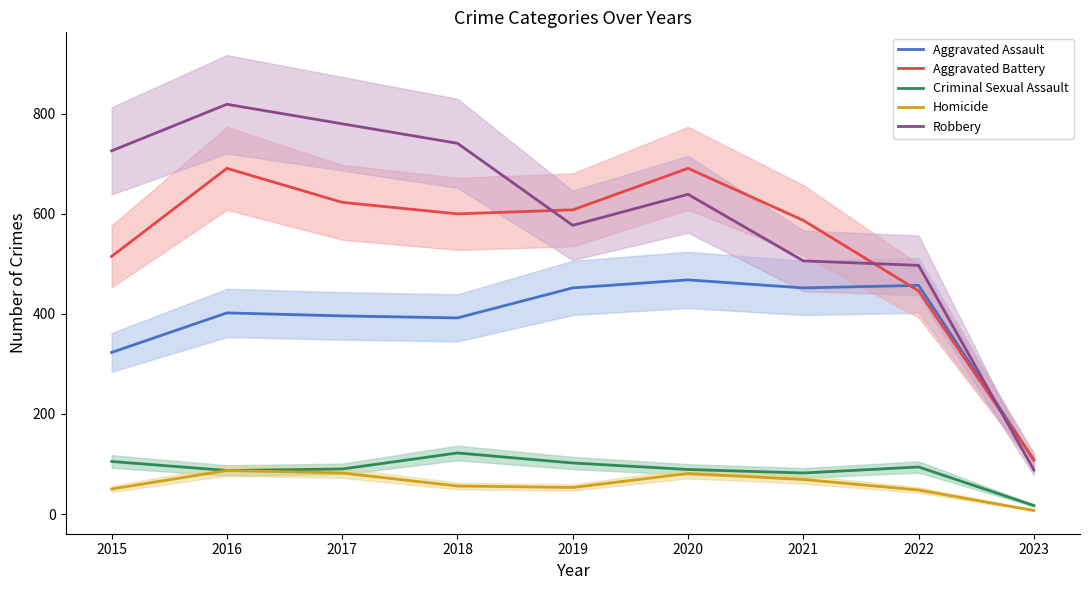

The value of Aggravated Battery at 2016 is 691. True or false?

True